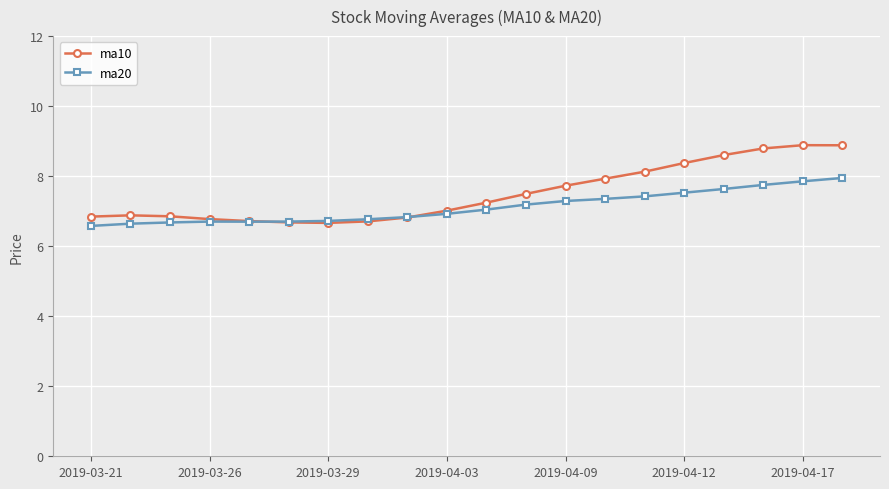

What is the smallest value displayed?

6.6